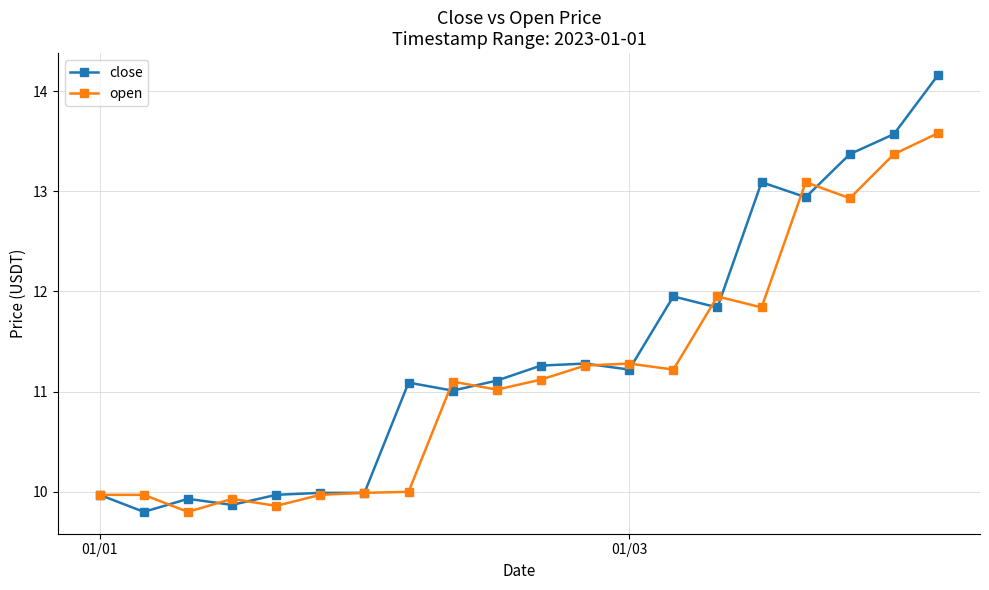

How many data points in open are less than 11?

8